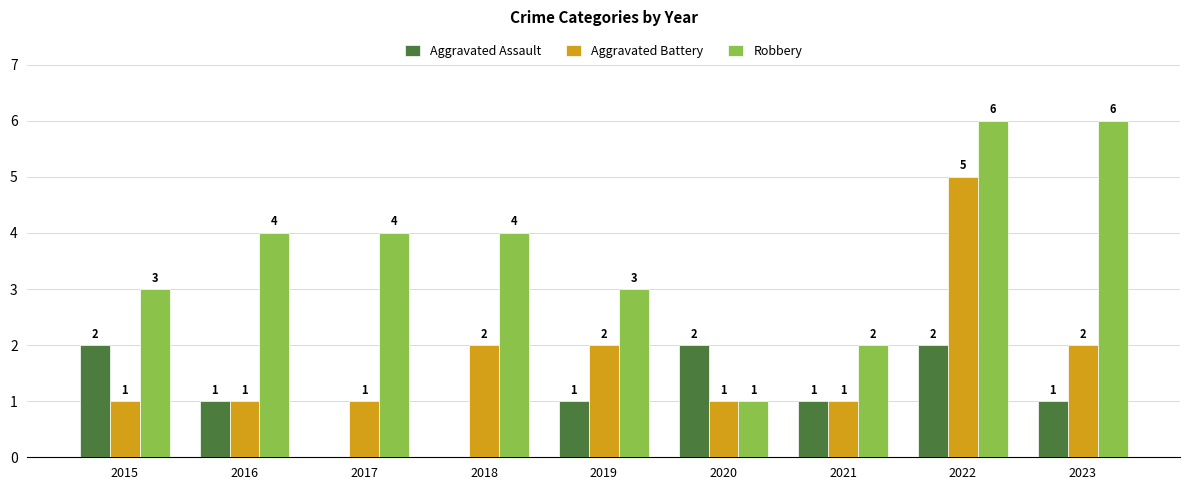

How many distinct data groups are displayed?

3